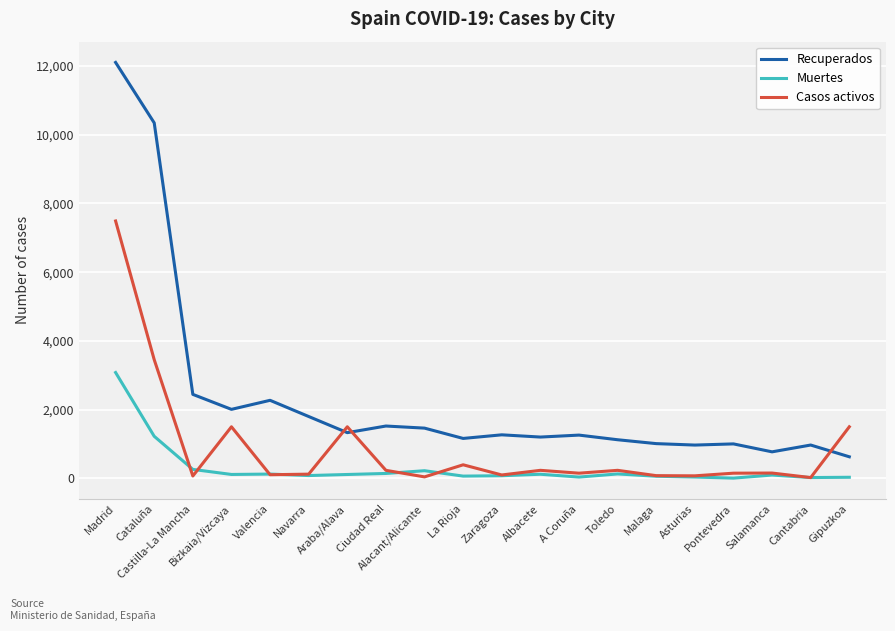

What is the difference between the second highest and second lowest values in the Casos activos series?

3410